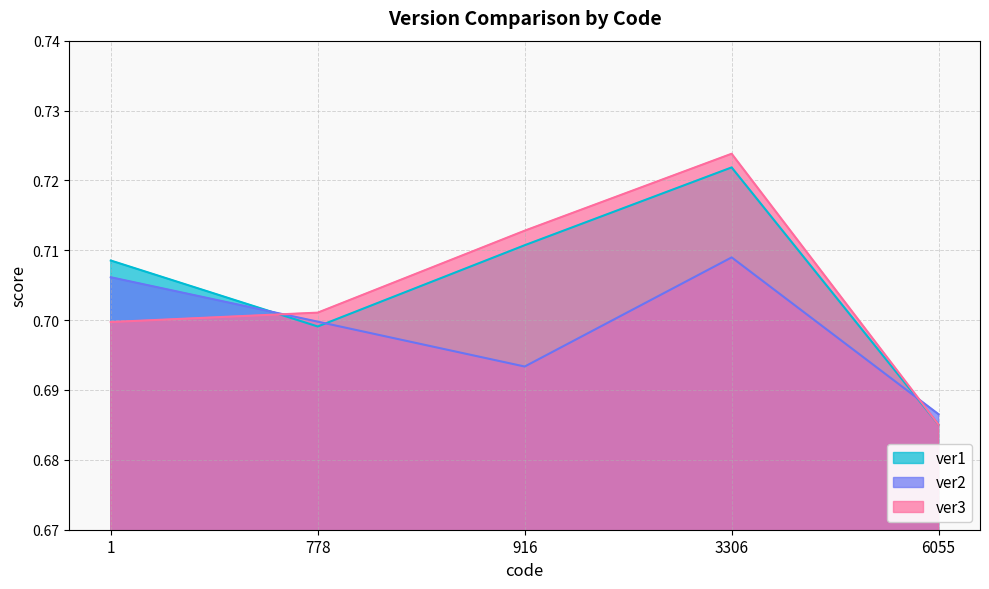

Count the number of data series in this chart.

3